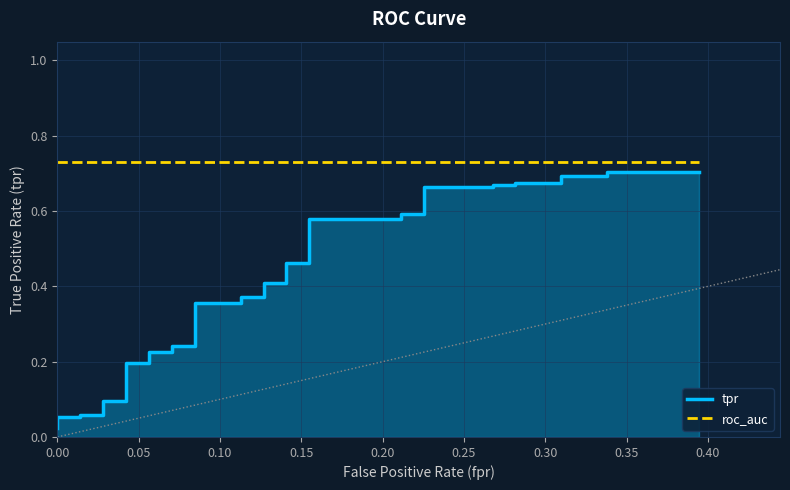

True or false: tpr and roc_auc intersect in this chart.

False